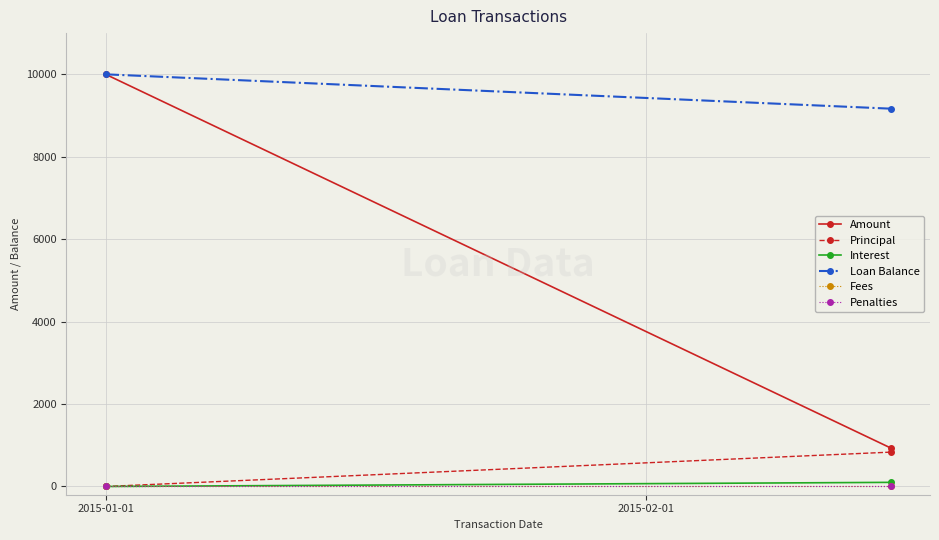

What position from the left is 2015-01-01?

1